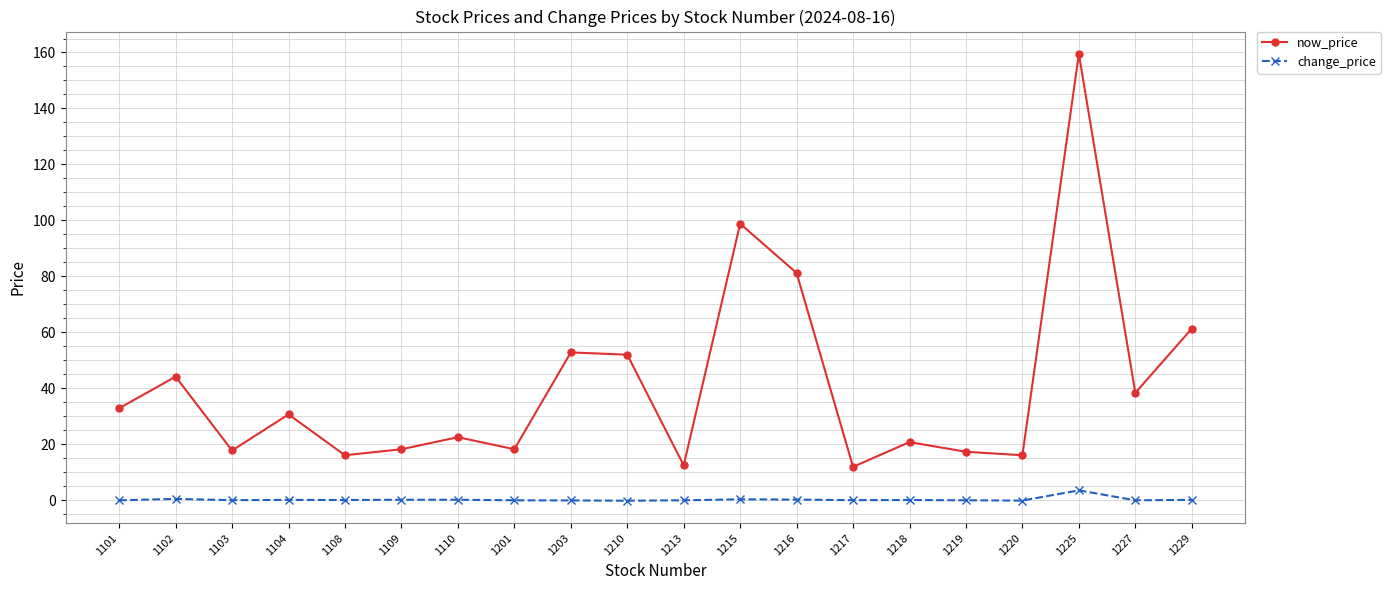

Rank the series by their average value, from highest to lowest.

now_price, change_price